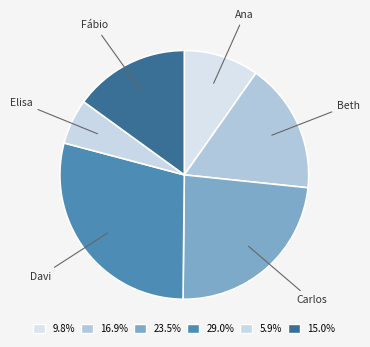

Is there any slice that represents more than half of the pie?

No